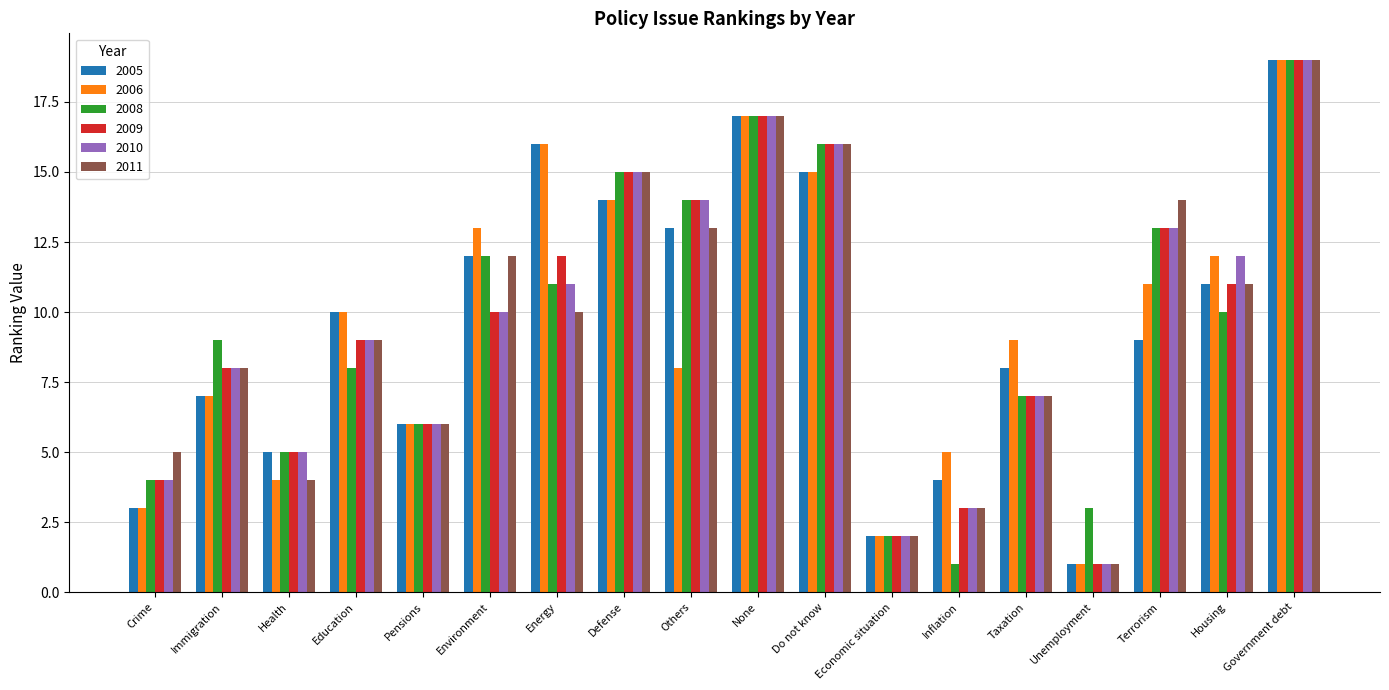

Are the bars grouped side by side (vs. stacked)?

Yes